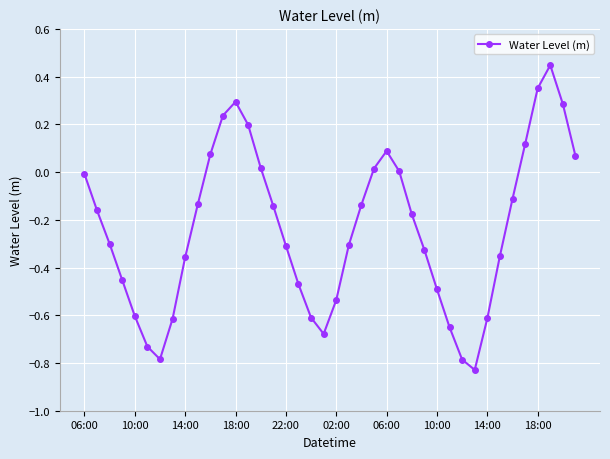

True or false: the data has more than 2 interior local peaks.

True